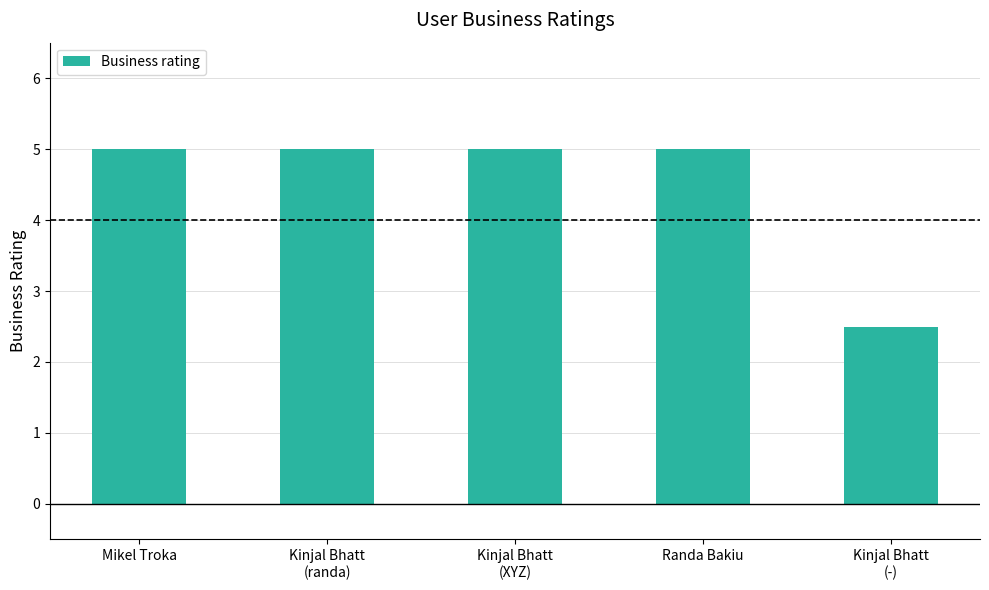

What is the sum of all values?

22.5